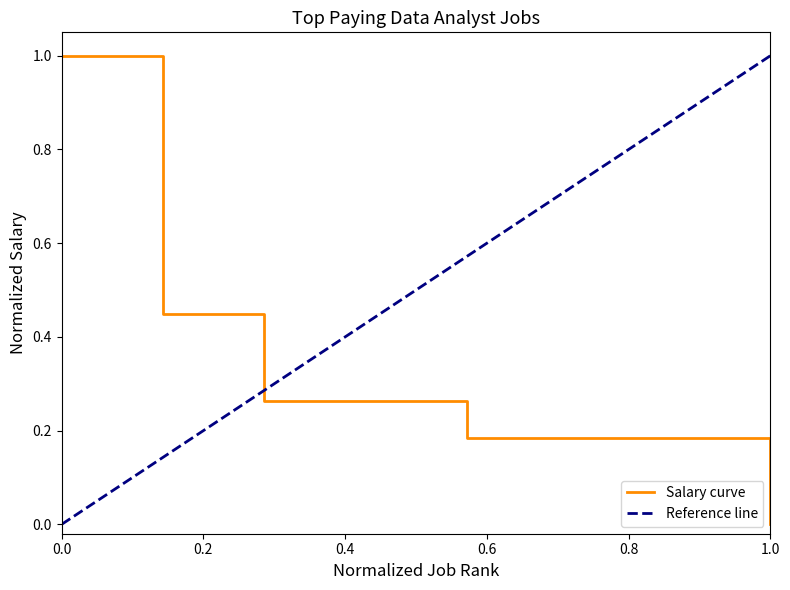

True or false: Salary curve has a value of 1.0 at 0.0.

True